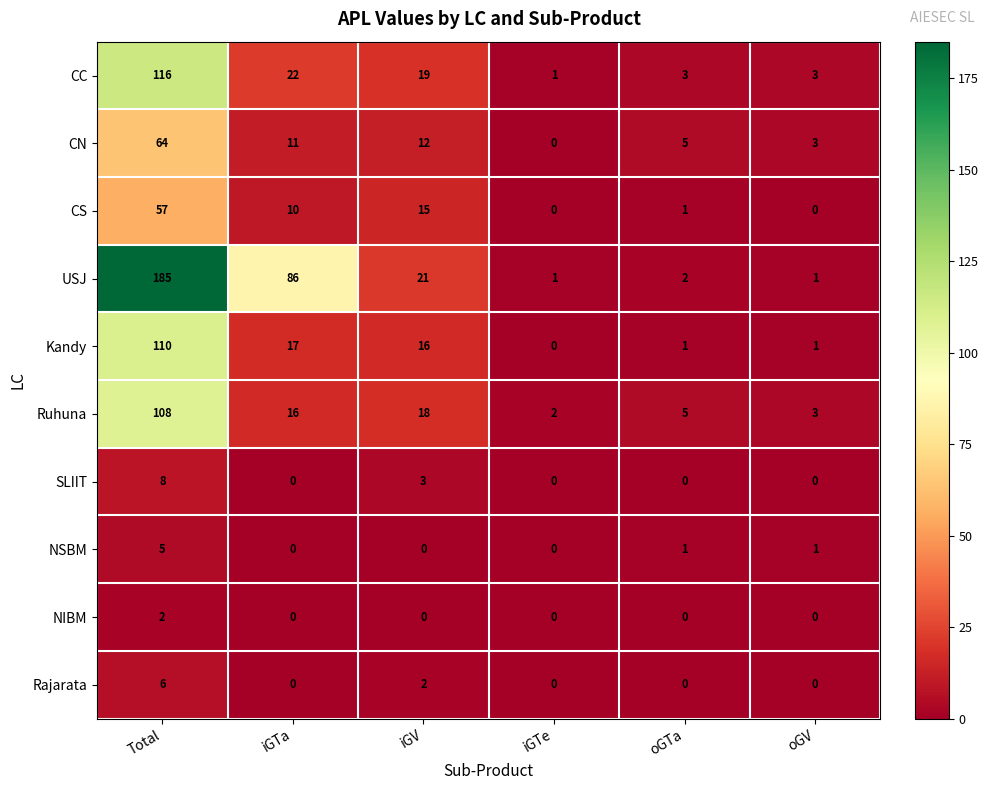

True or false: SLIIT has a value of 8 at Total.

True